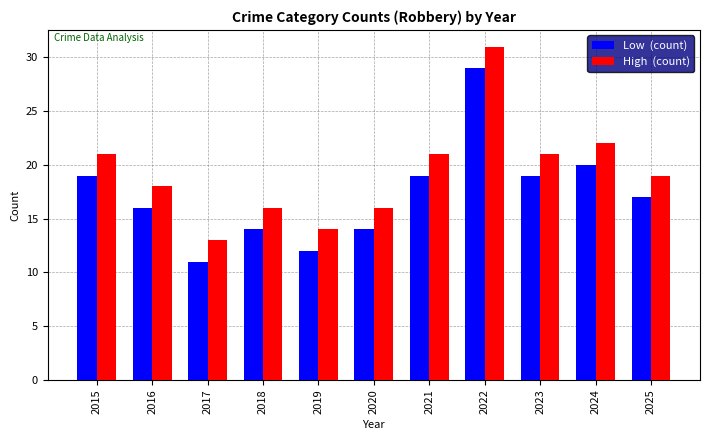

At which category does the chart reach its peak across all series?

2022